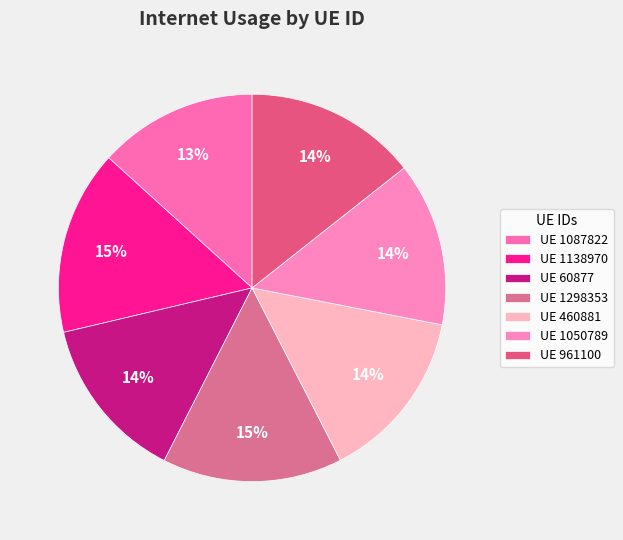

Count the number of slices in the pie.

7